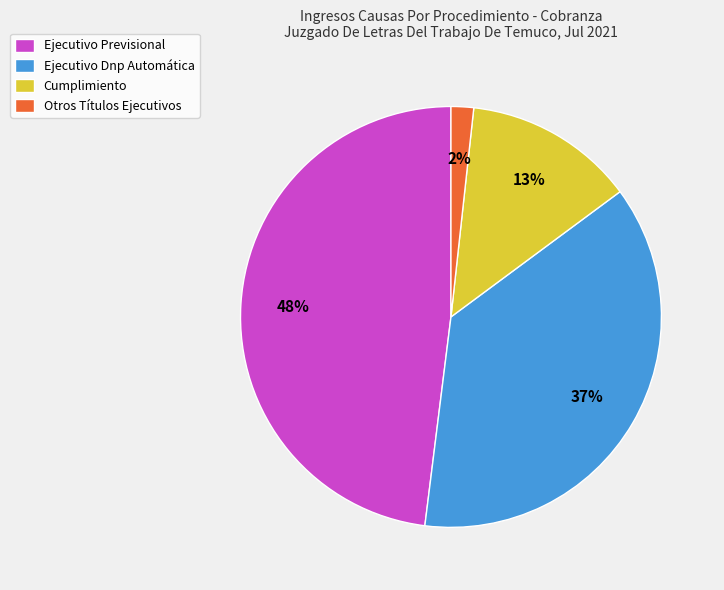

Count the number of slices in the pie.

4